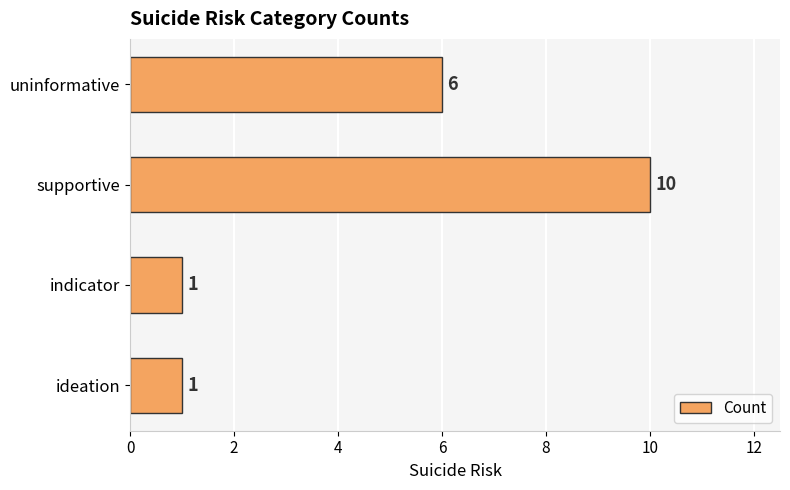

Count the values in the range 1 to 10.

4